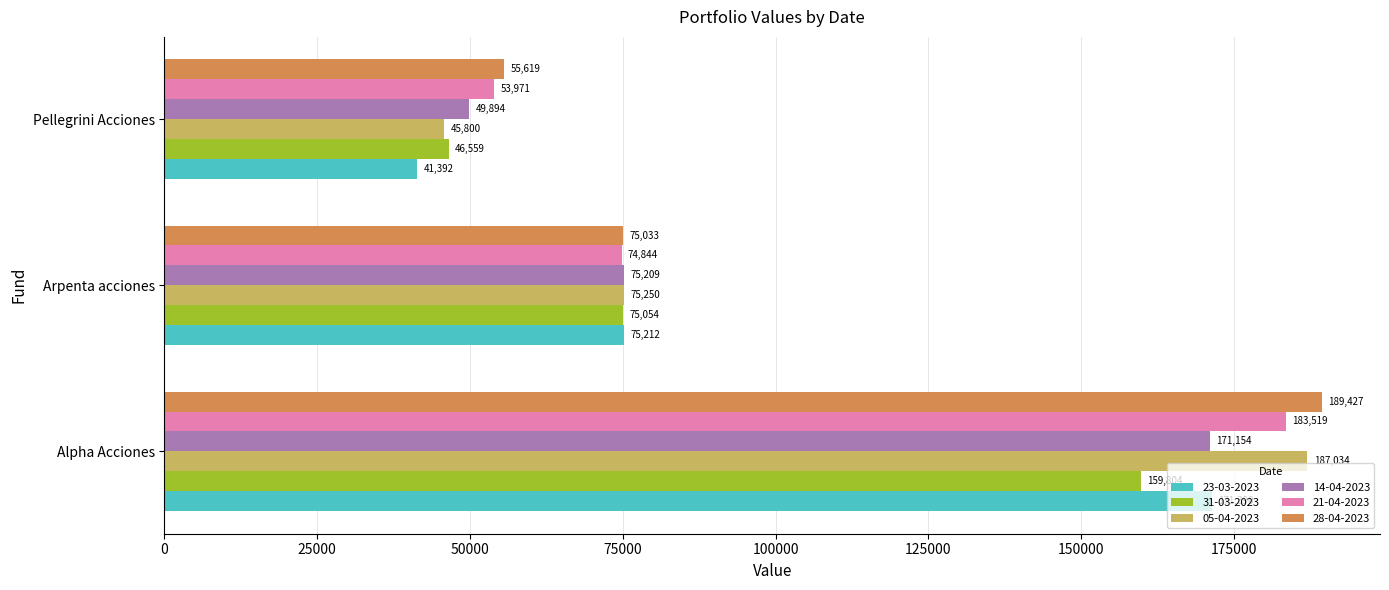

How many data points in 23-03-2023 are less than 75211?

1